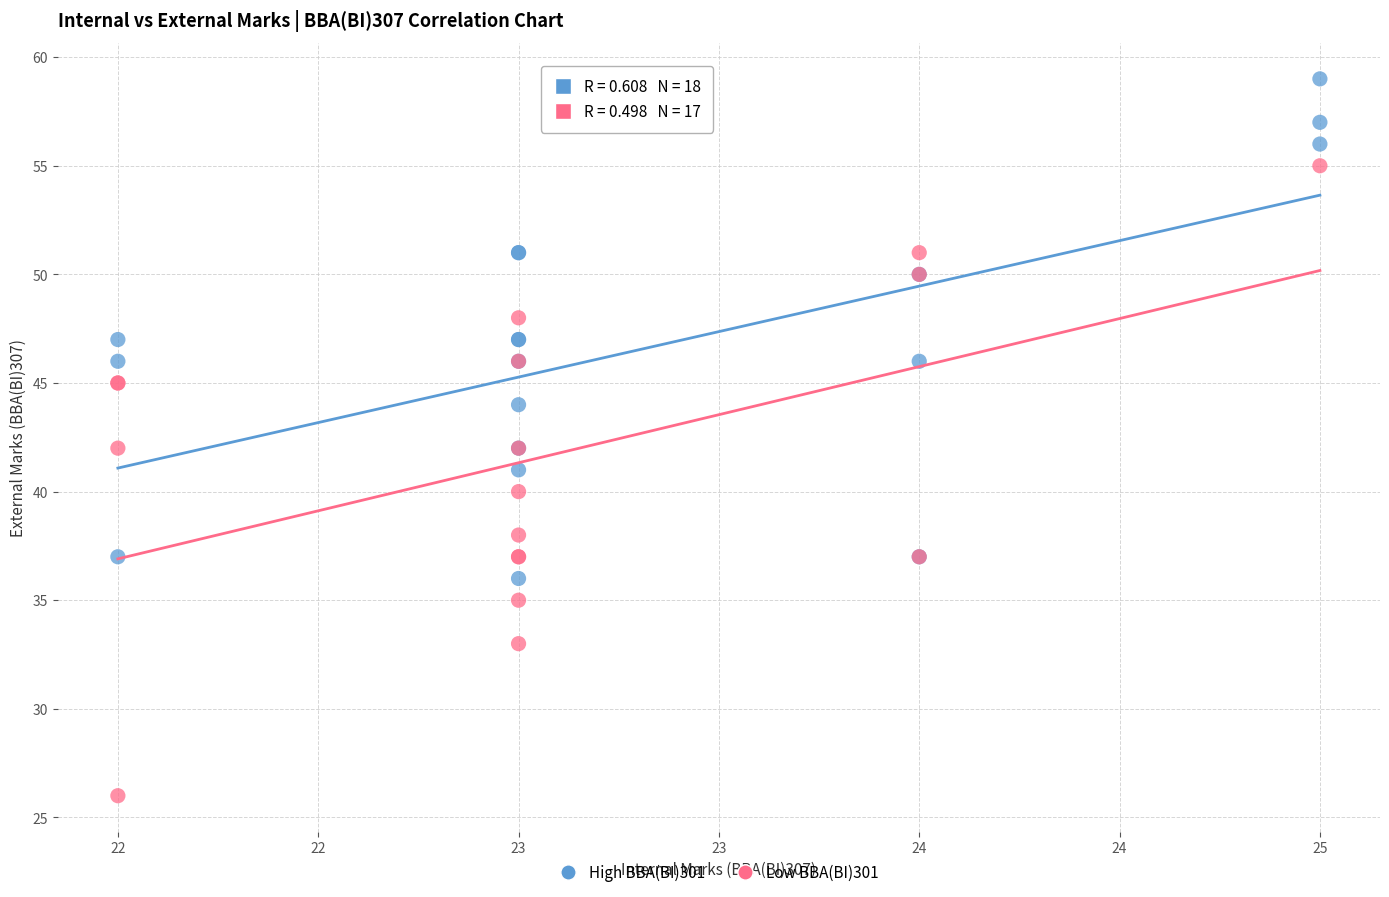

Which series reaches the minimum Y coordinate?

Low BBA(BI)301